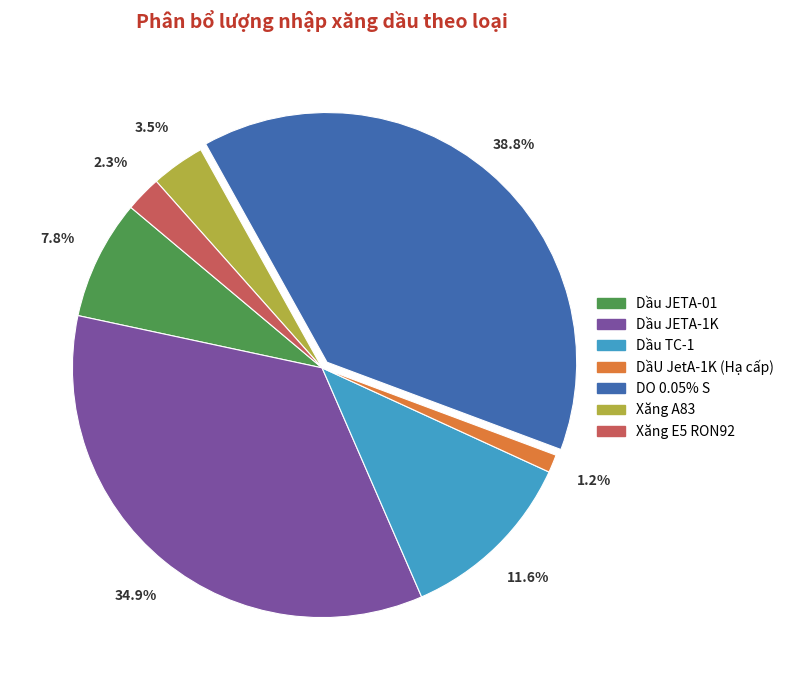

Between Dầu JETA-01 and Xăng E5 RON92, which is larger?

Dầu JETA-01